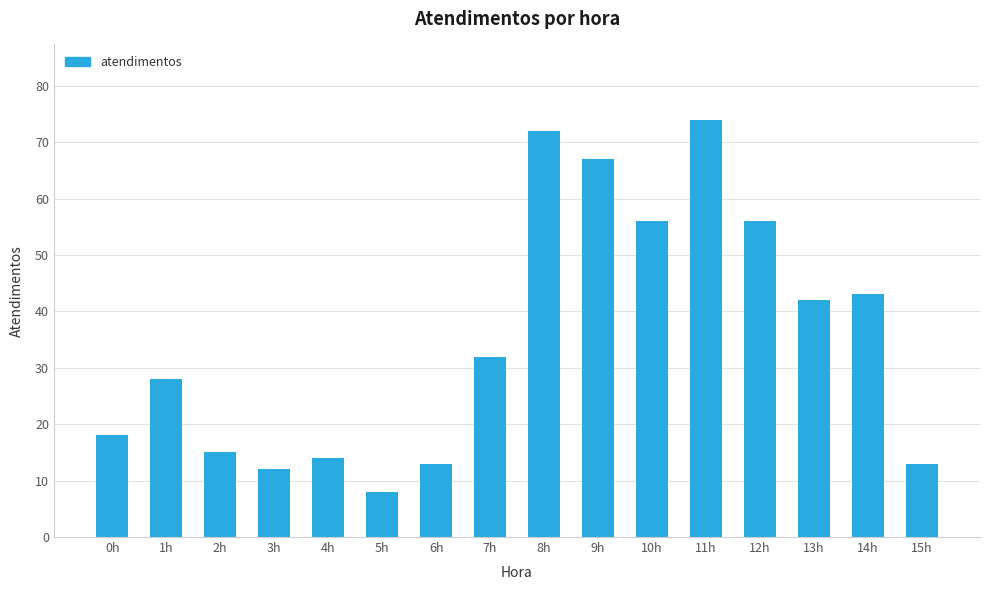

Are the bars grouped side by side (vs. stacked)?

No